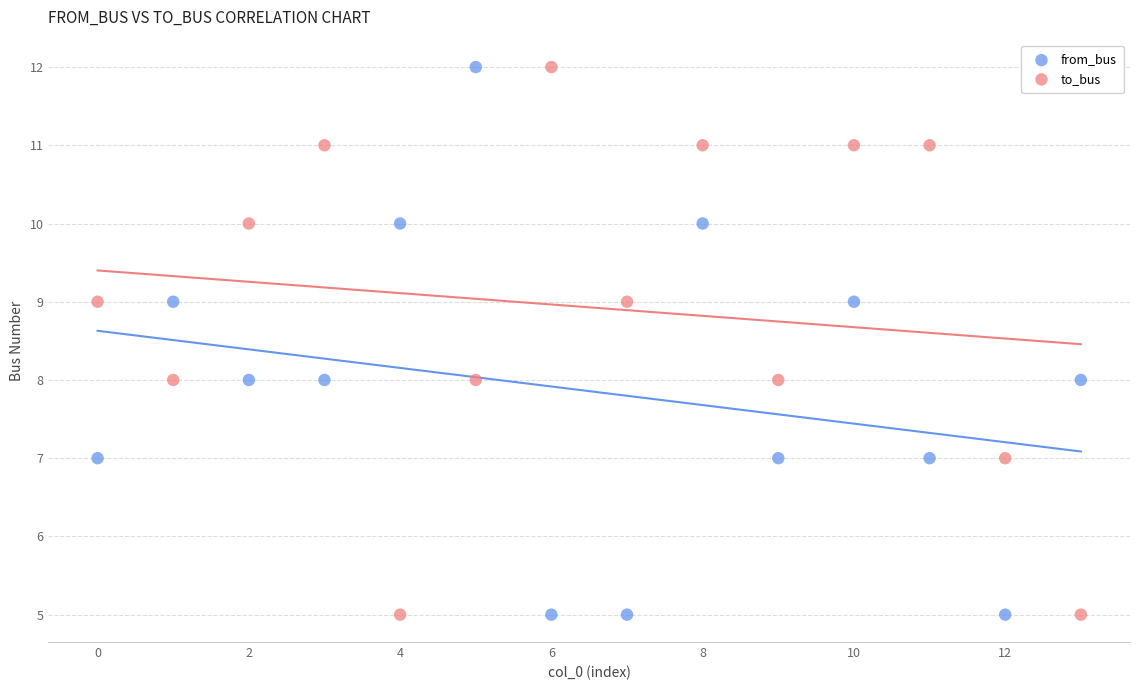

What are all the series names shown in the legend?

from_bus, to_bus